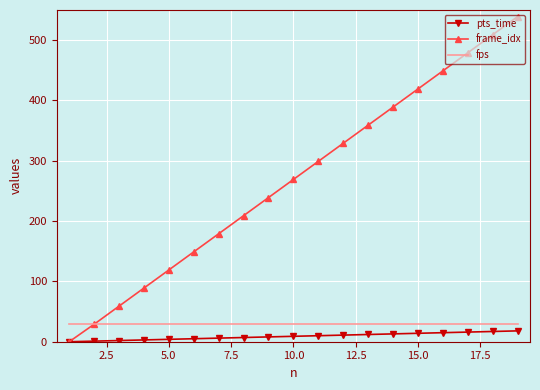

How many distinct data groups are displayed?

3